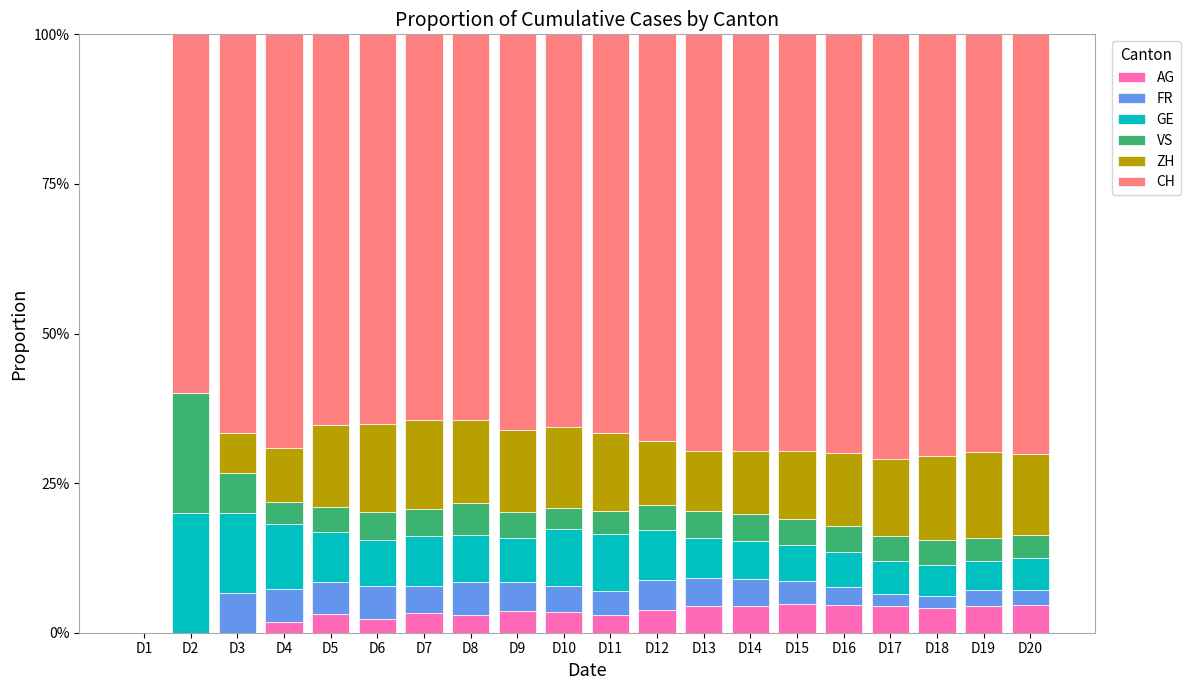

What is the sum of all AG values?

63.4